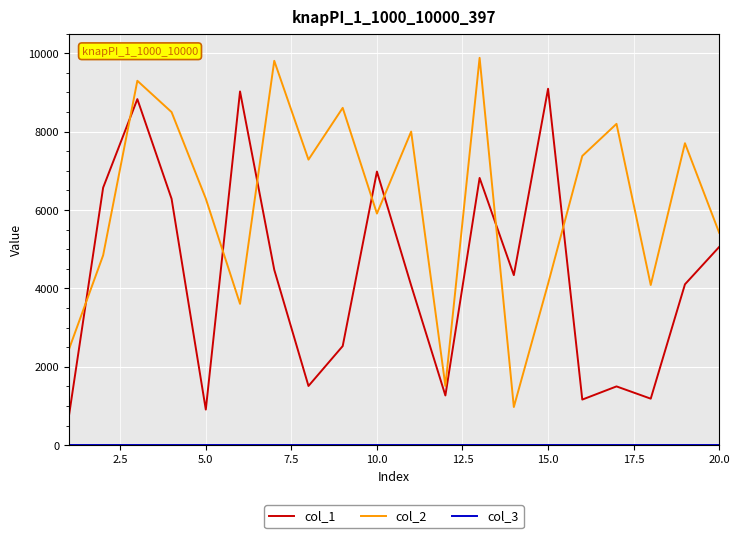

Does the chart have visible grid lines?

Yes